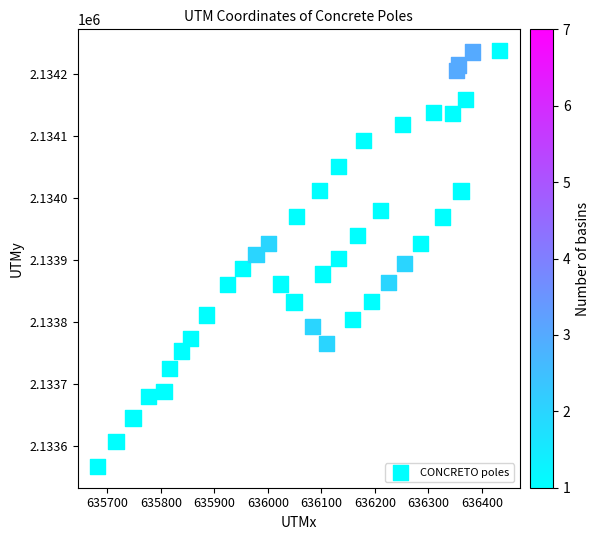

What is the range of X values (max minus min)?

751.0